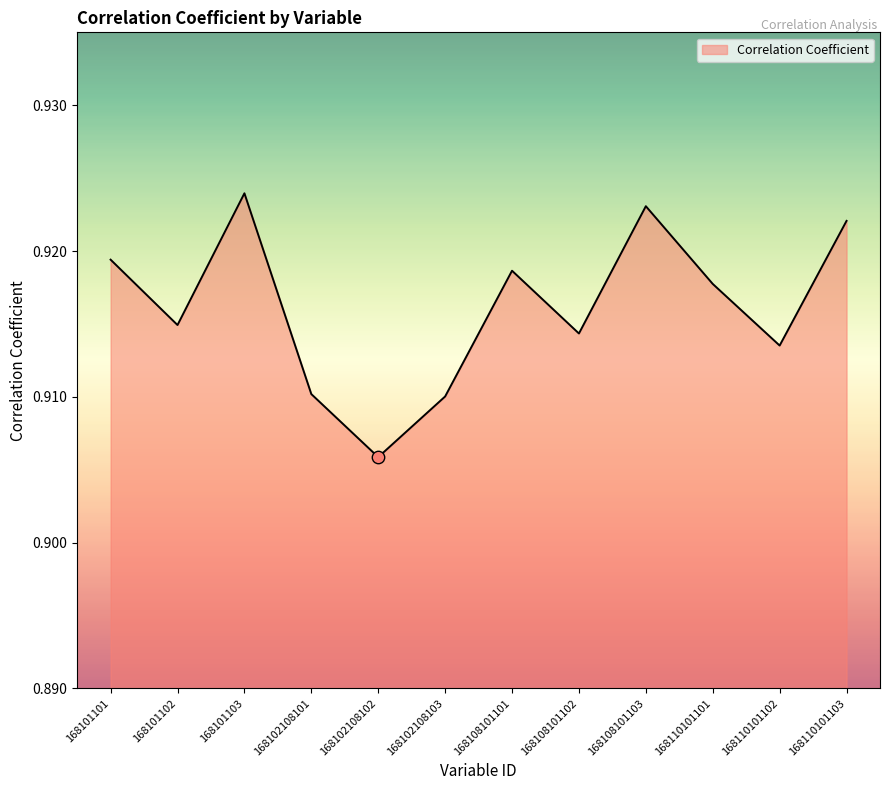

Between 168101101 and 168110101102, which is larger?

168101101